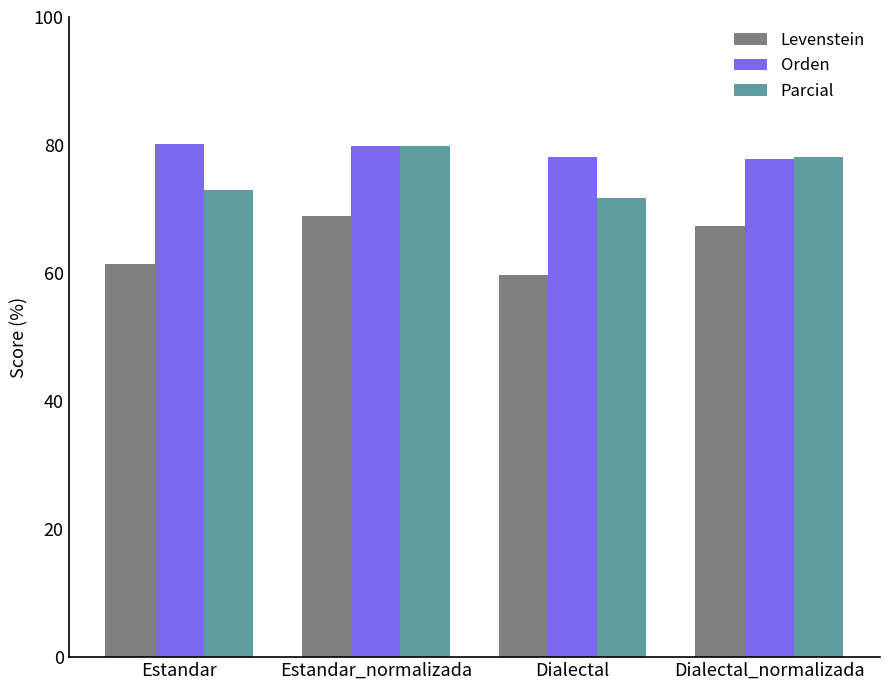

Is the value of Orden at Dialectal greater than the value of Parcial at Dialectal?

Yes